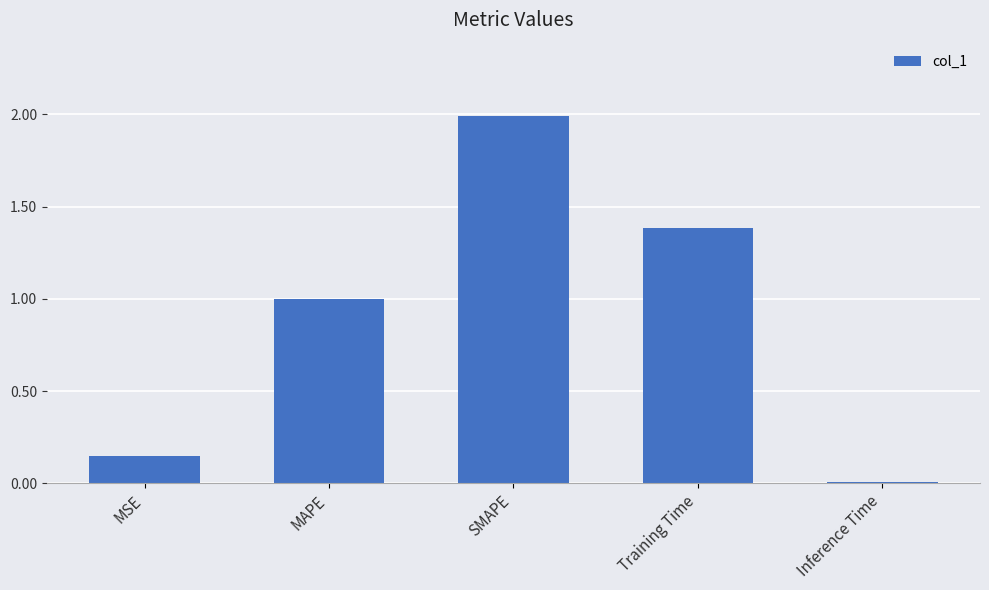

At which label is the value closest to 0?

Inference Time